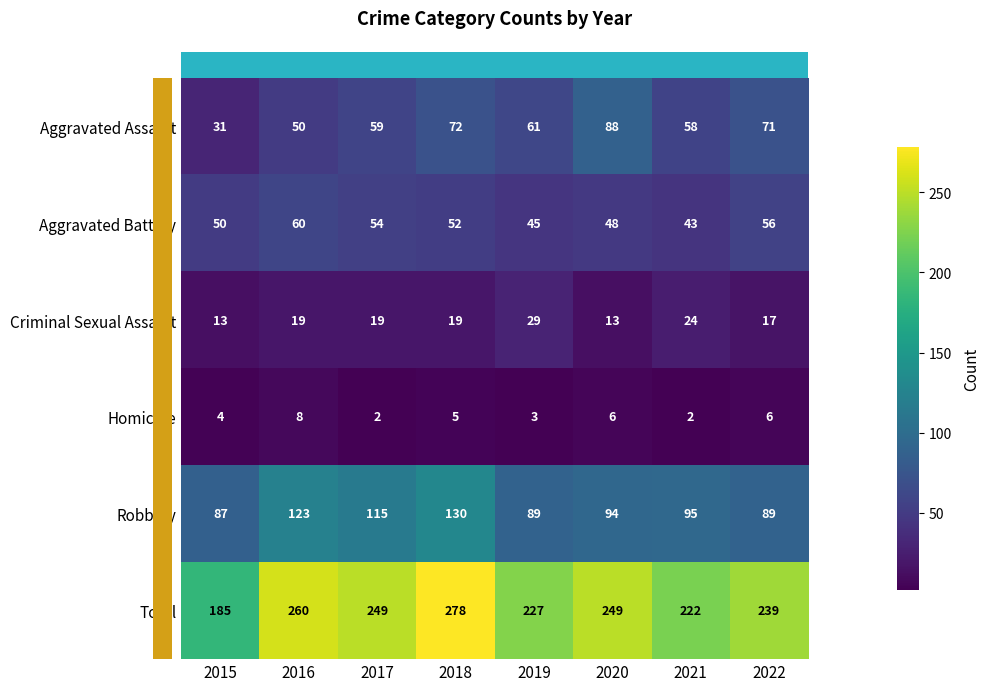

What is the difference between the highest and lowest values at 2020?

243